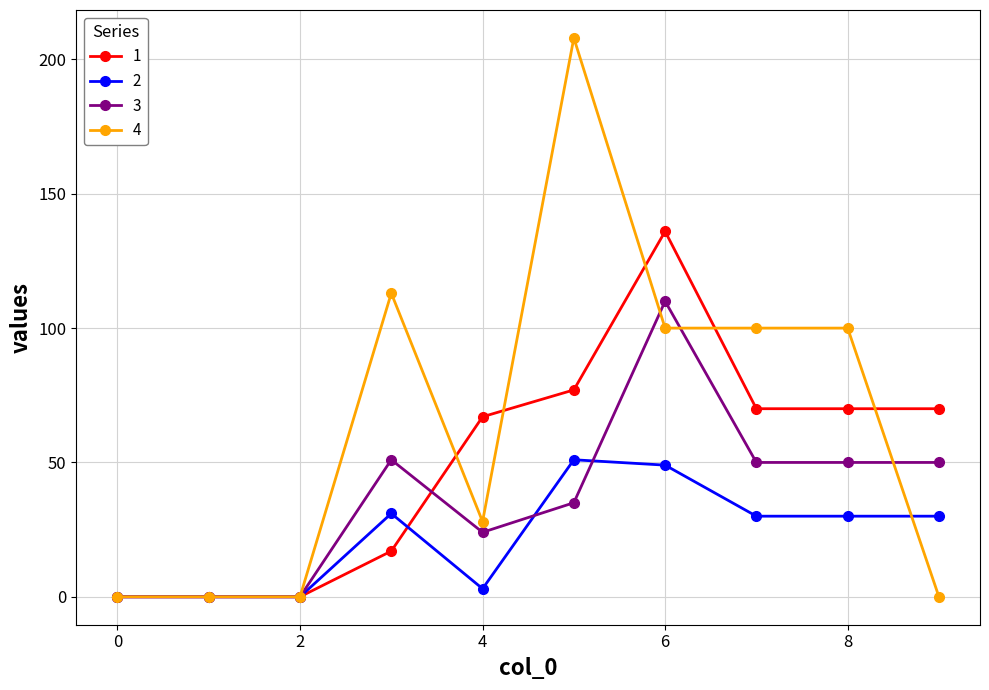

Which series has the largest range (max minus min)?

4